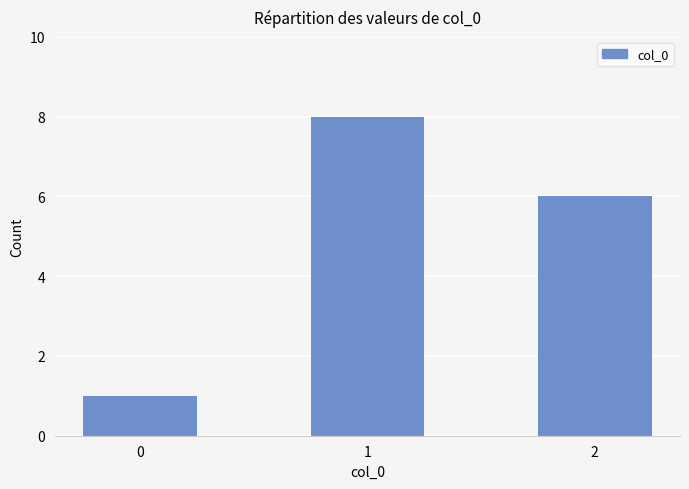

At which label does the data first exceed 6?

1